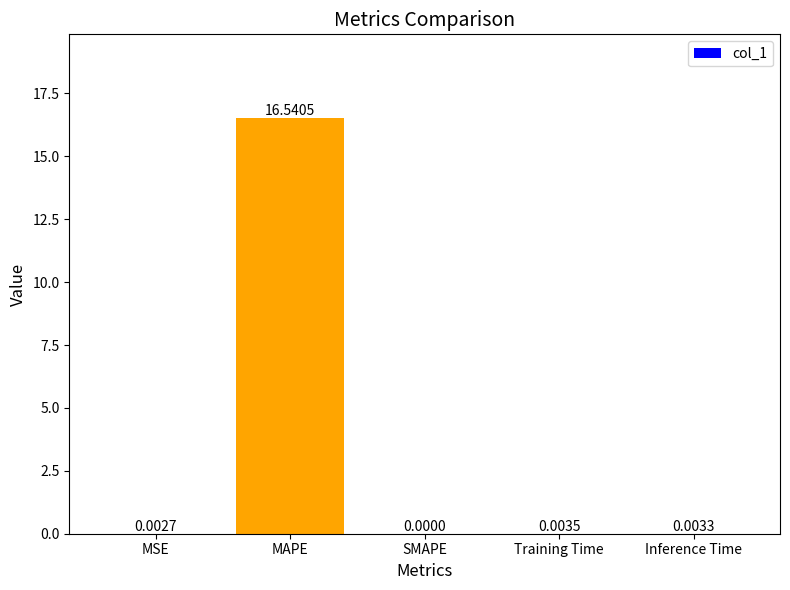

Which has a higher value, Inference Time or Training Time?

Training Time